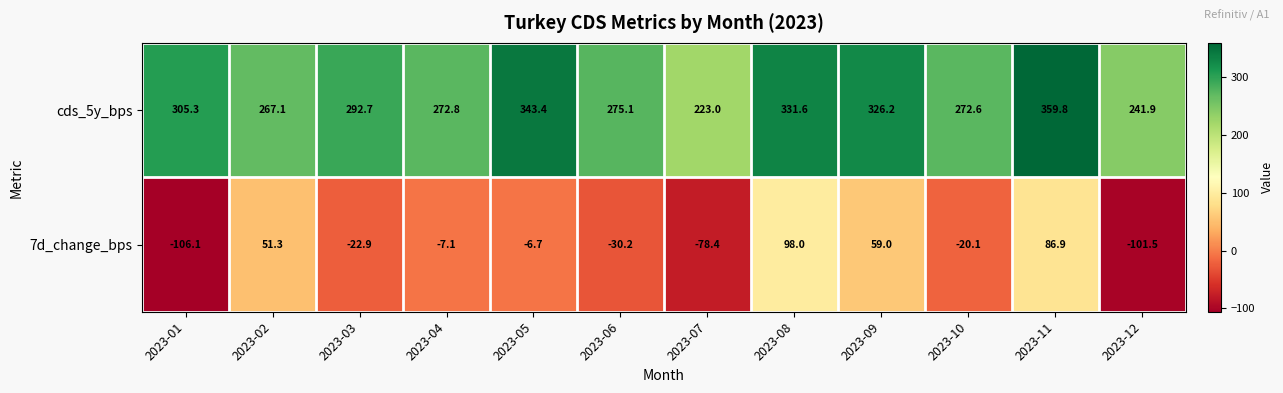

Which series has the widest spread of values?

7d_change_bps